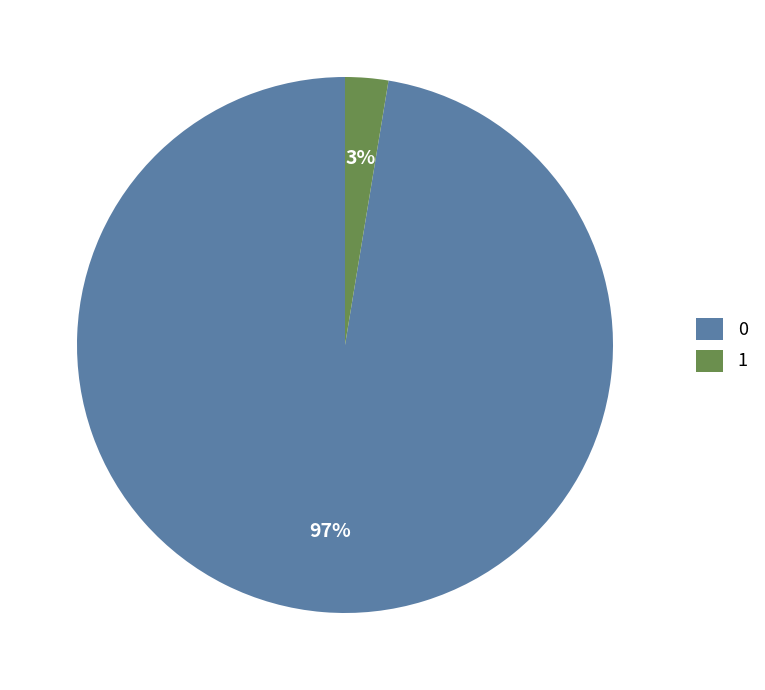

To the nearest percent, what is the average slice percentage?

50%